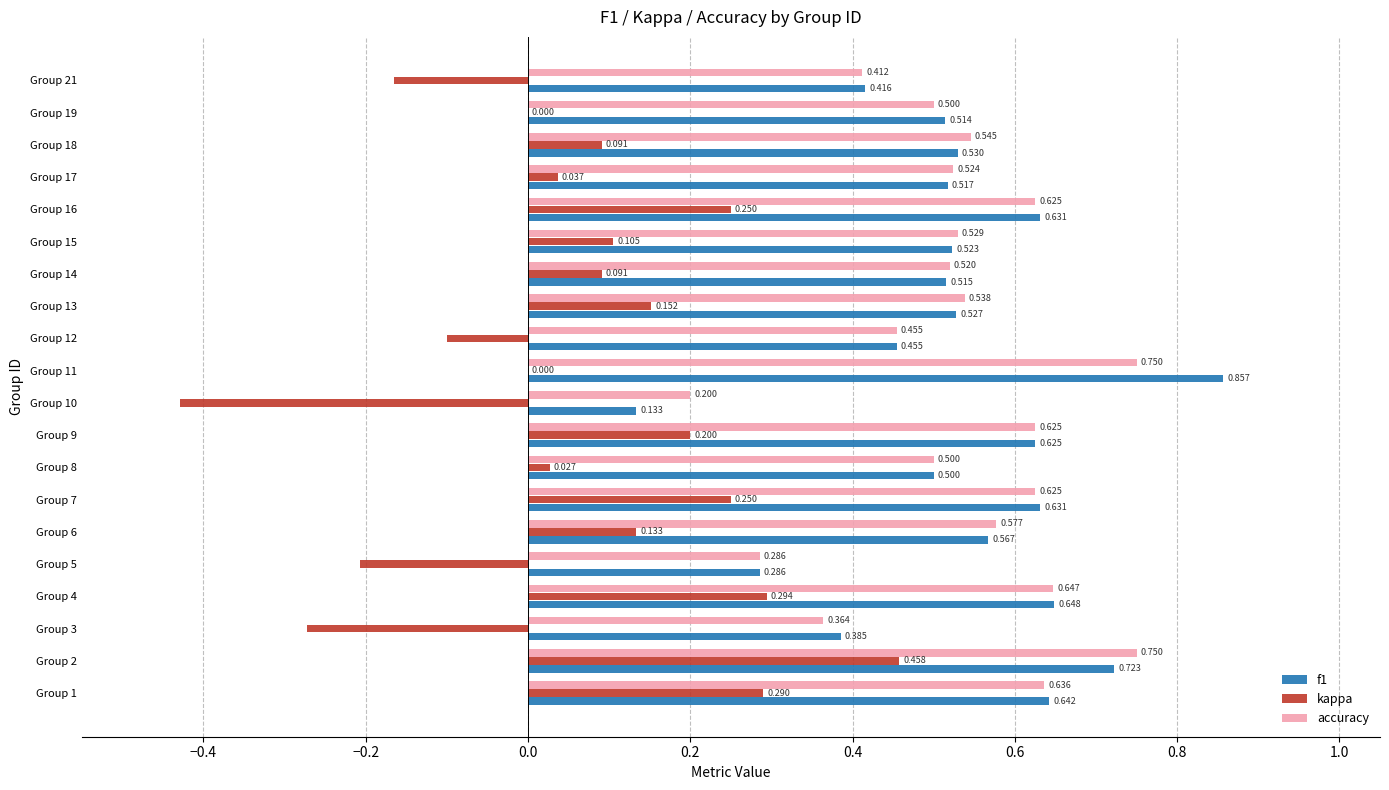

Is the value of kappa at Group 9 greater than the value of accuracy at Group 5?

No